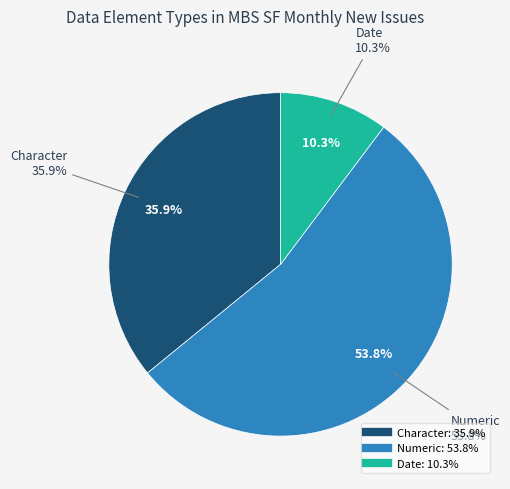

The Character slice represents 22% of the pie. True or false?

False